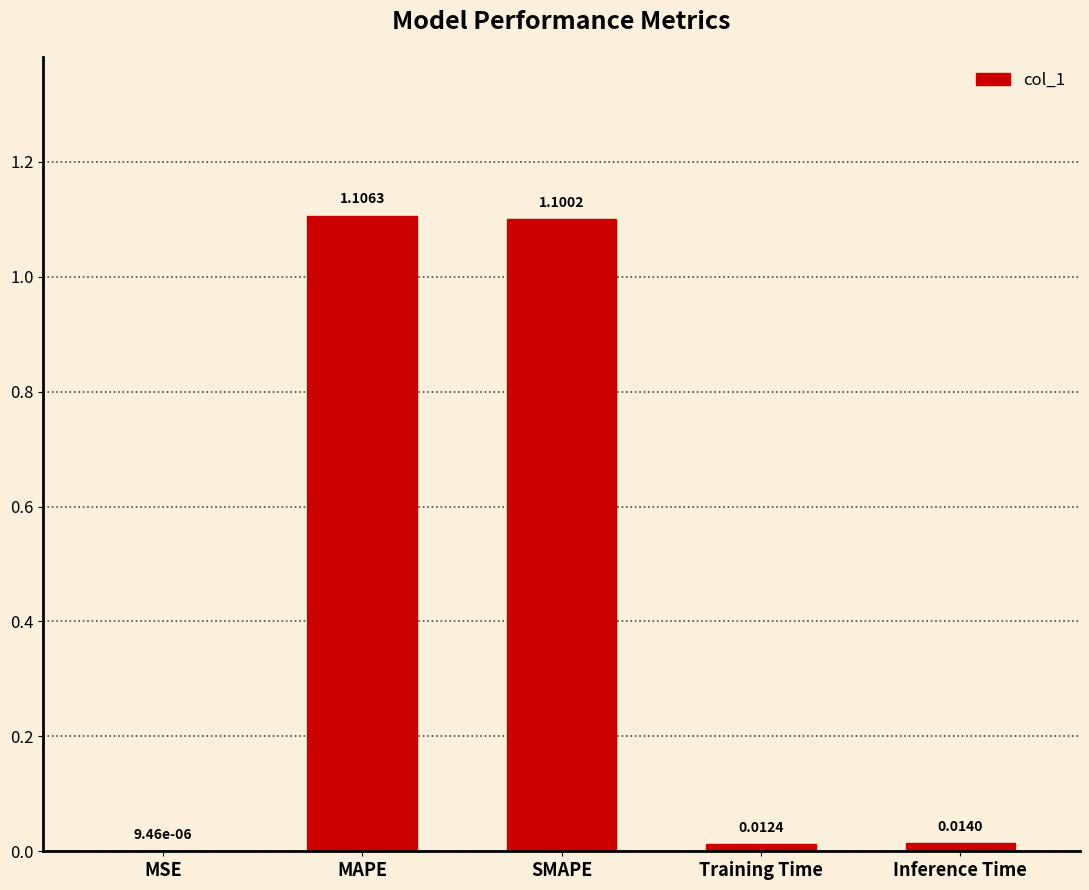

What is the sum of all values?

2.2